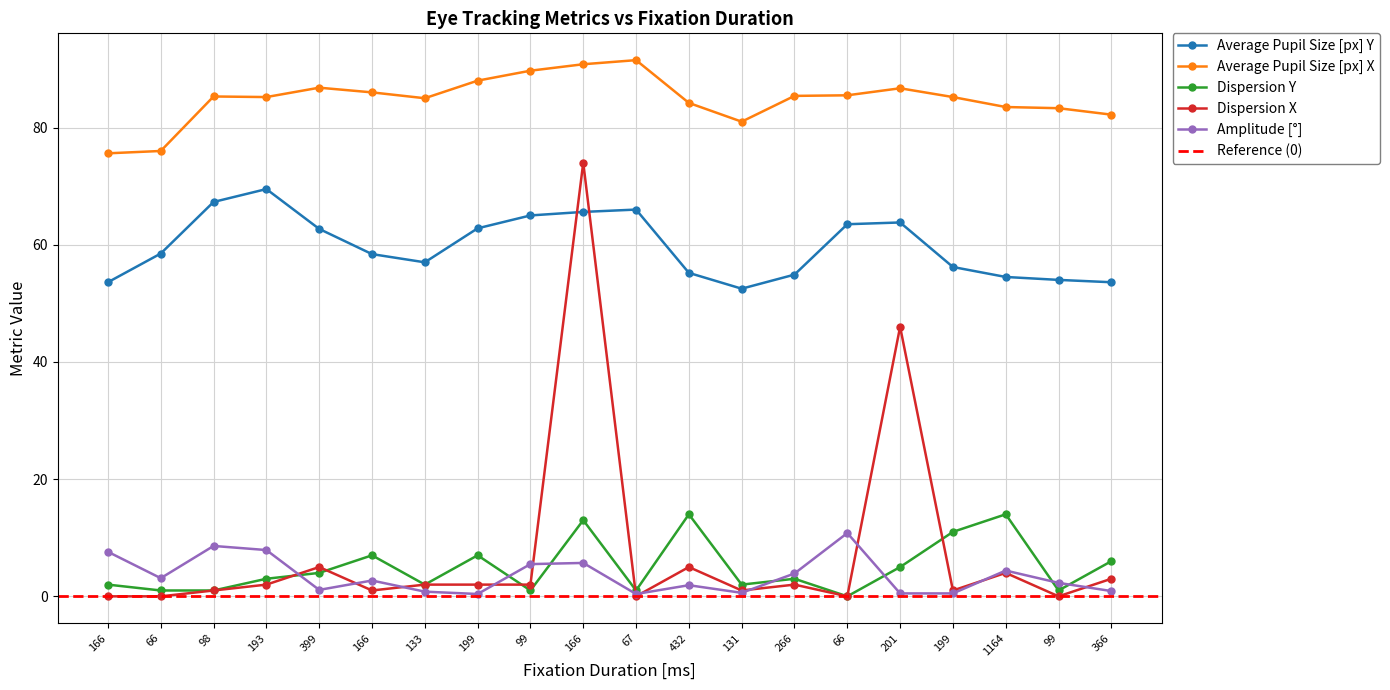

Which series ends up on top after the final intersection of Average Pupil Size [px] Y and Dispersion X?

Average Pupil Size [px] Y